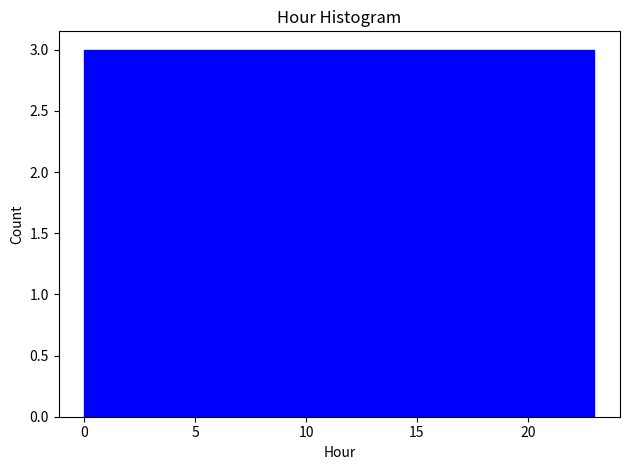

Reading left to right, transcribe this chart: for each bar, give the range it covers on the x-axis and its height. Neither the bar edges nor the heights are printed on the chart, so give them approximately, as read against the axes.

0.0 to 3.0: 3
3.0 to 6.0: 3
6.0 to 8.5: 3
8.5 to 11.5: 3
11.5 to 14.5: 3
14.5 to 17.5: 3
17.5 to 20.0: 3
20.0 to 23.0: 3